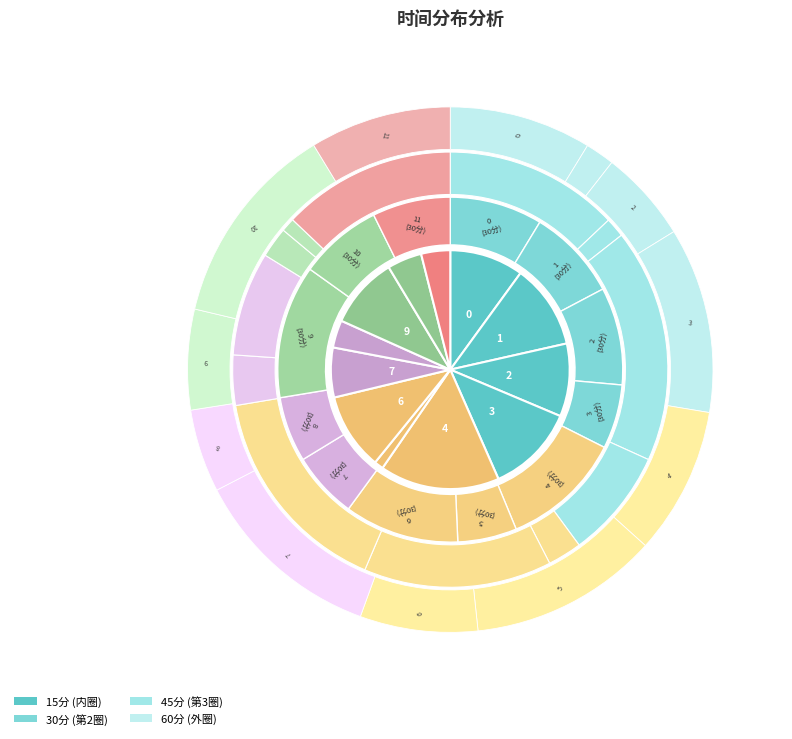

To the nearest percent, what is the combined percentage of 4 and 6?

27%